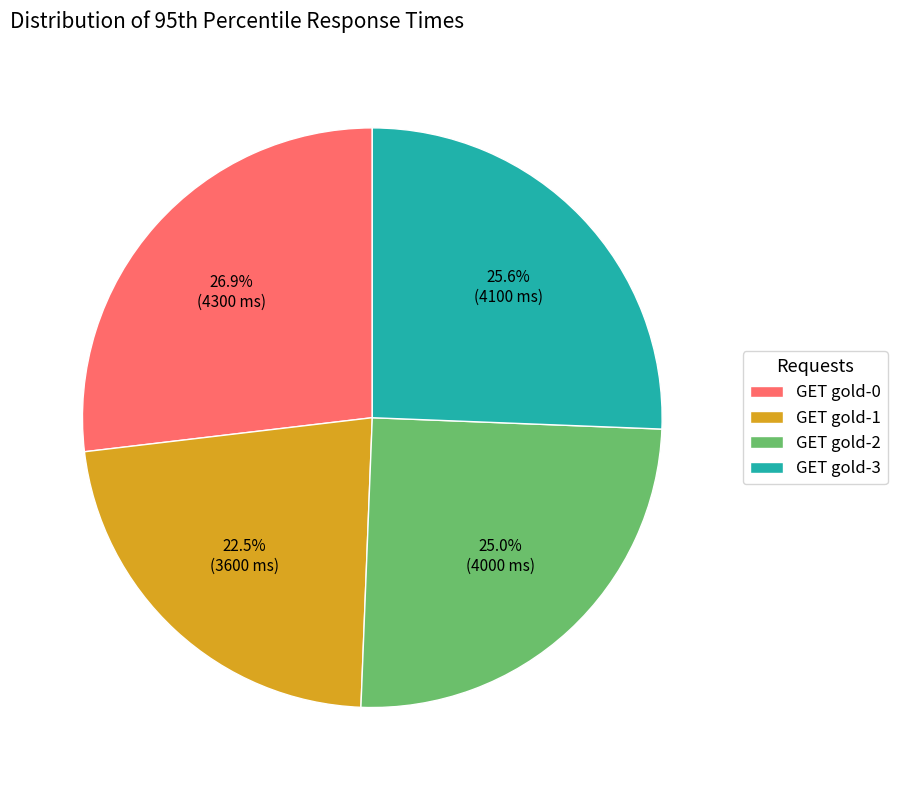

To the nearest percent, what percentage of the pie is GET gold-2?

25%